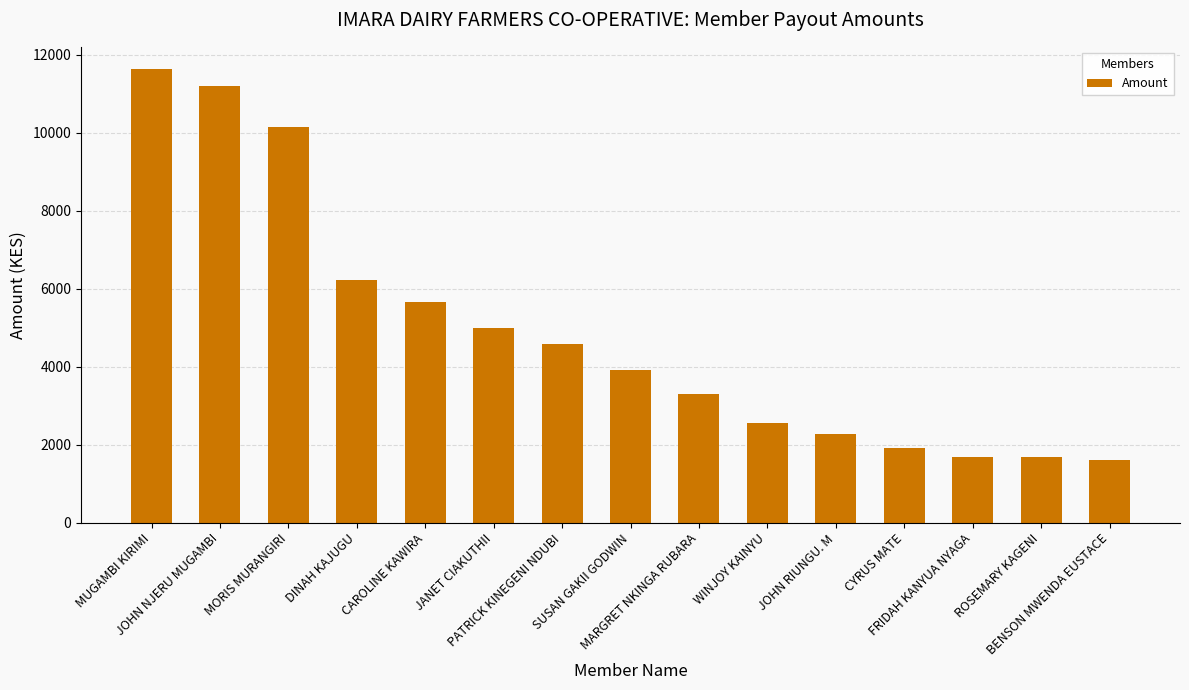

How many data points does each series have?

15